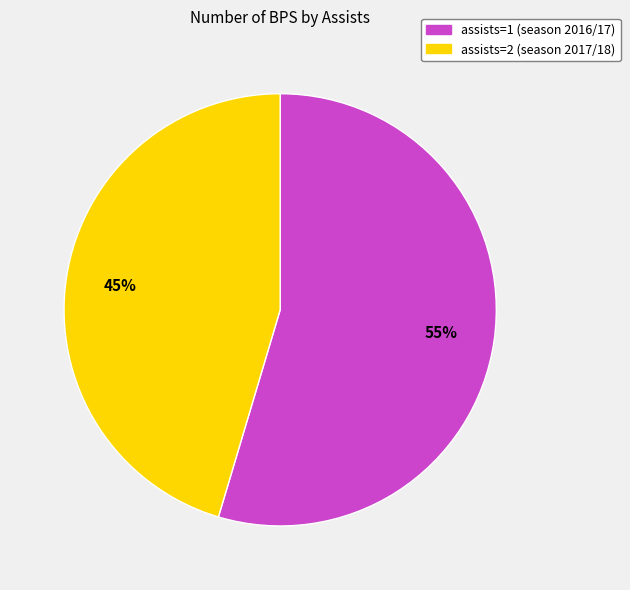

Approximately how many times larger is the value at assists=2 (season 2017/18) compared to assists=1 (season 2016/17)?

0.8